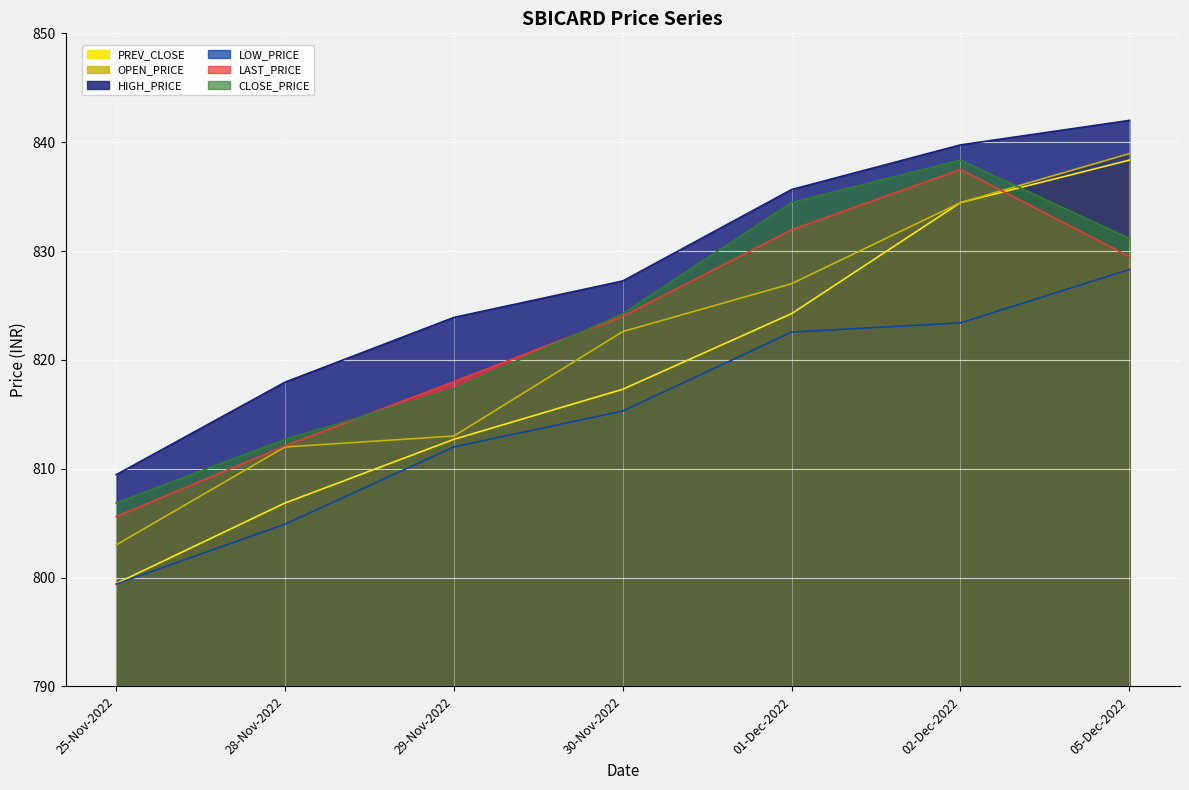

True or false: CLOSE_PRICE has a value of 806.9 at 25-Nov-2022.

True